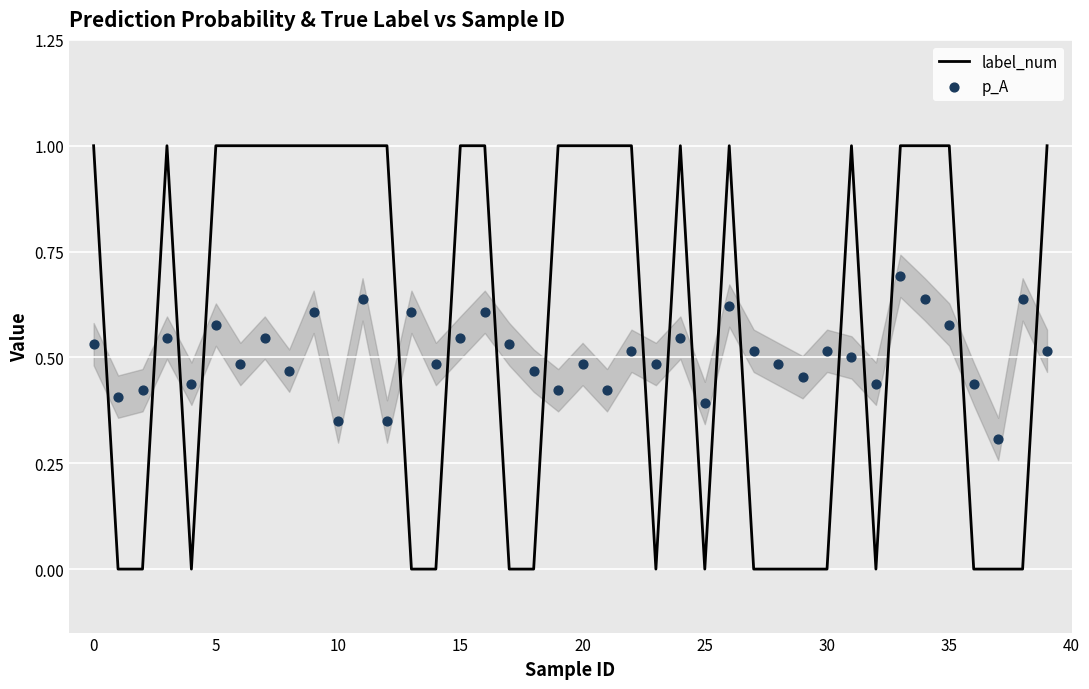

Which series has the widest spread of Y values?

label_num